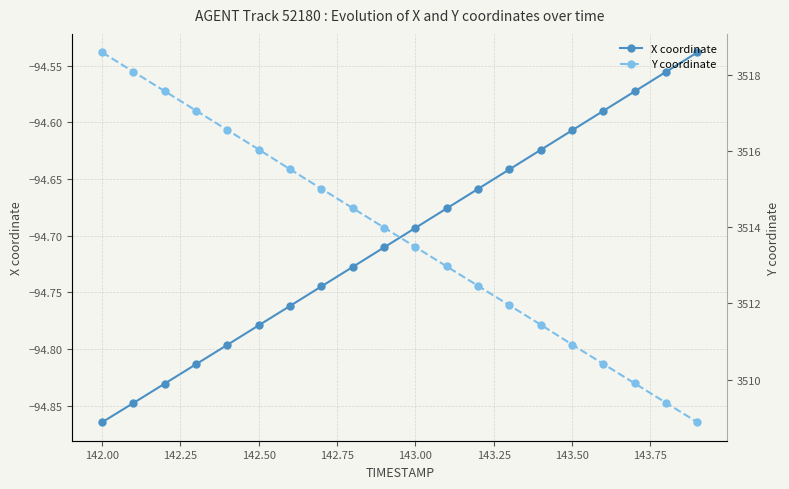

True or false: X coordinate has more than 2 points higher than both neighbors.

False